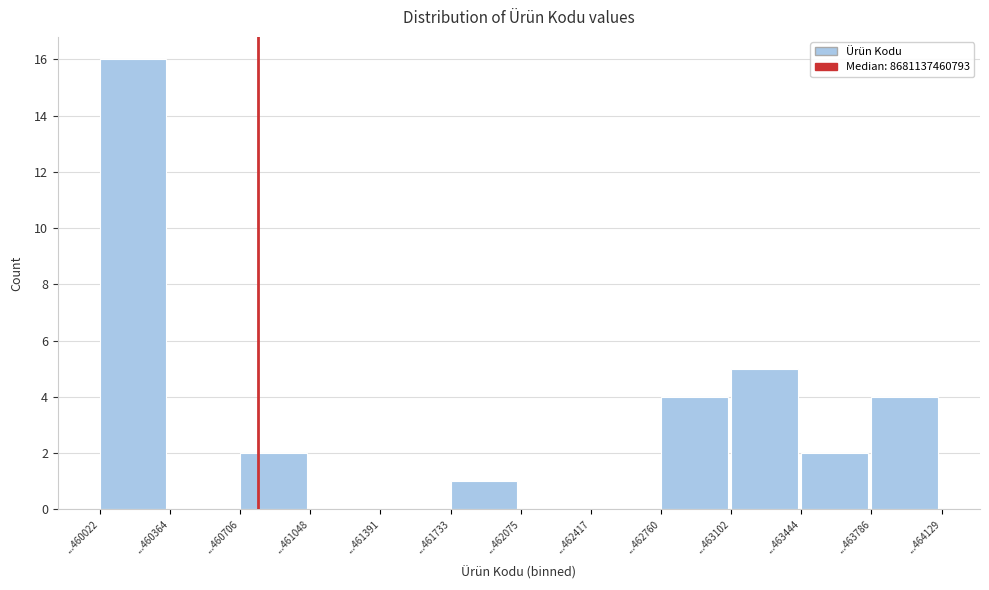

Reading right to left, list all the values displayed in this chart.

...463786=4	...463444=2	...463102=5	...462760=4	...462417=0	...462075=0	...461733=1	...461391=0	...461048=0	...460706=2	...460364=0	...460022=16